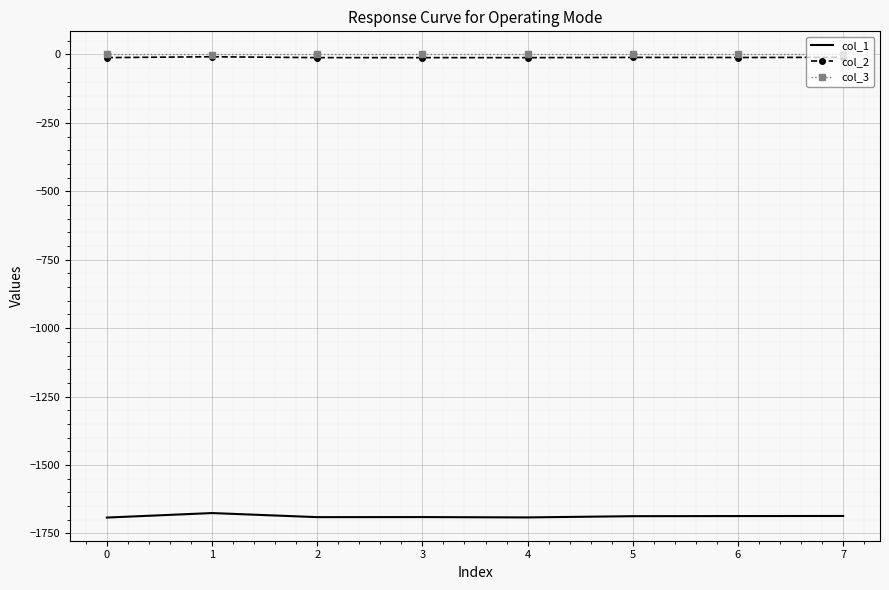

True or false: col_2 and col_1 cross at least once.

False